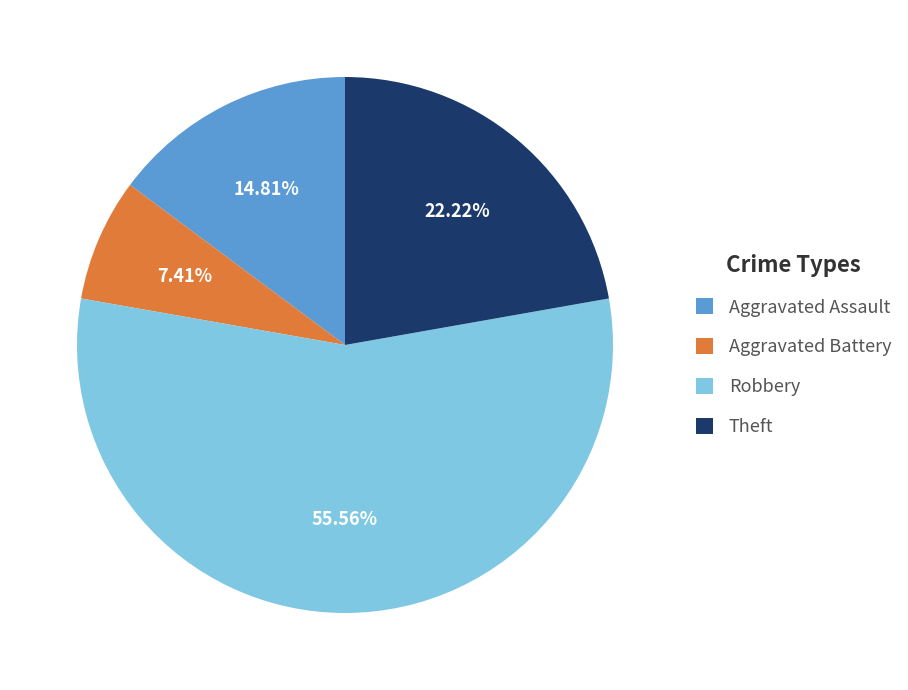

Combined, do Aggravated Battery and Theft account for over 50%?

No